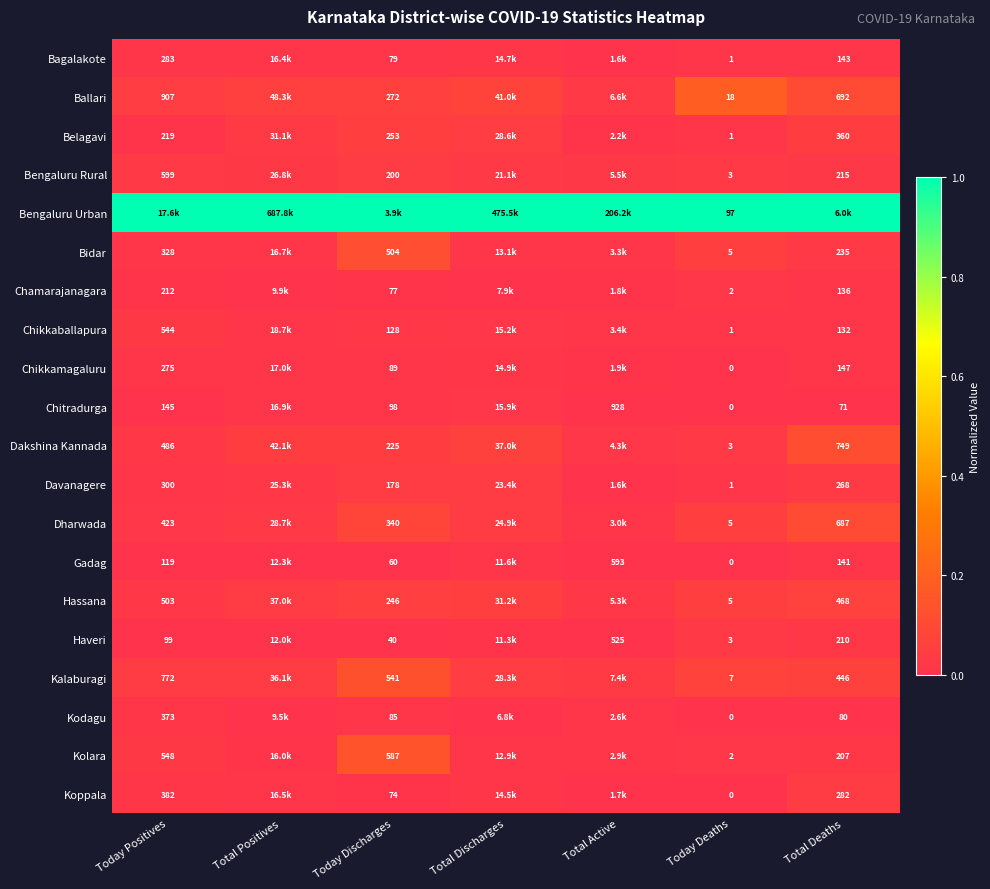

Is the value of Dharwada at Today Discharges greater than the value of Bagalakote at Total Deaths?

Yes